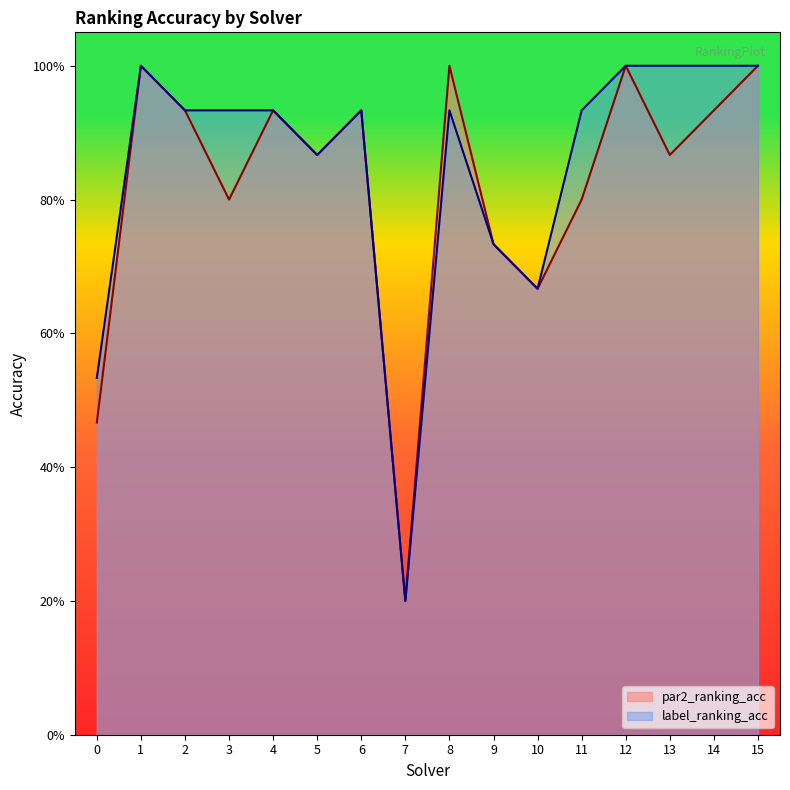

How many lines are shown in the chart?

2